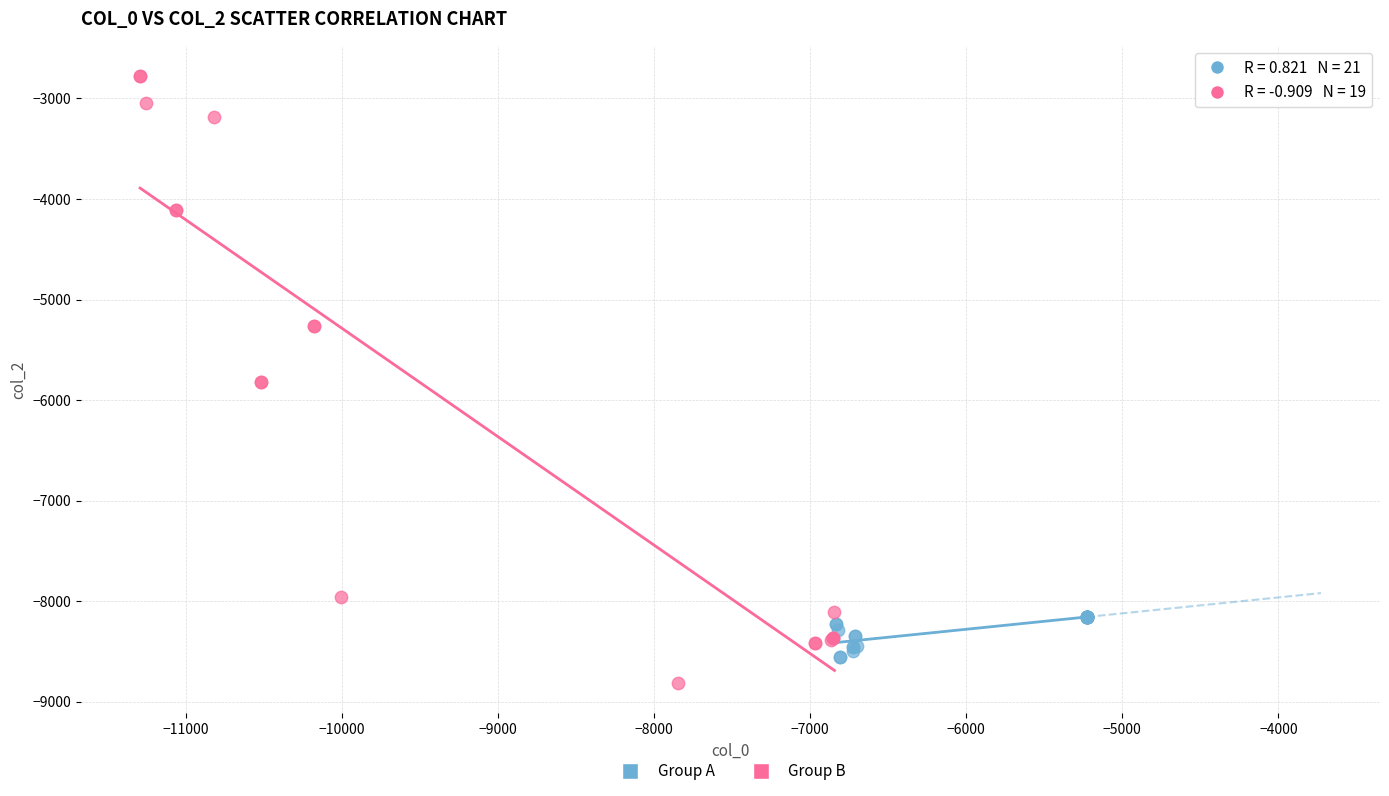

What are all the series names shown in the legend?

Group A, Group B